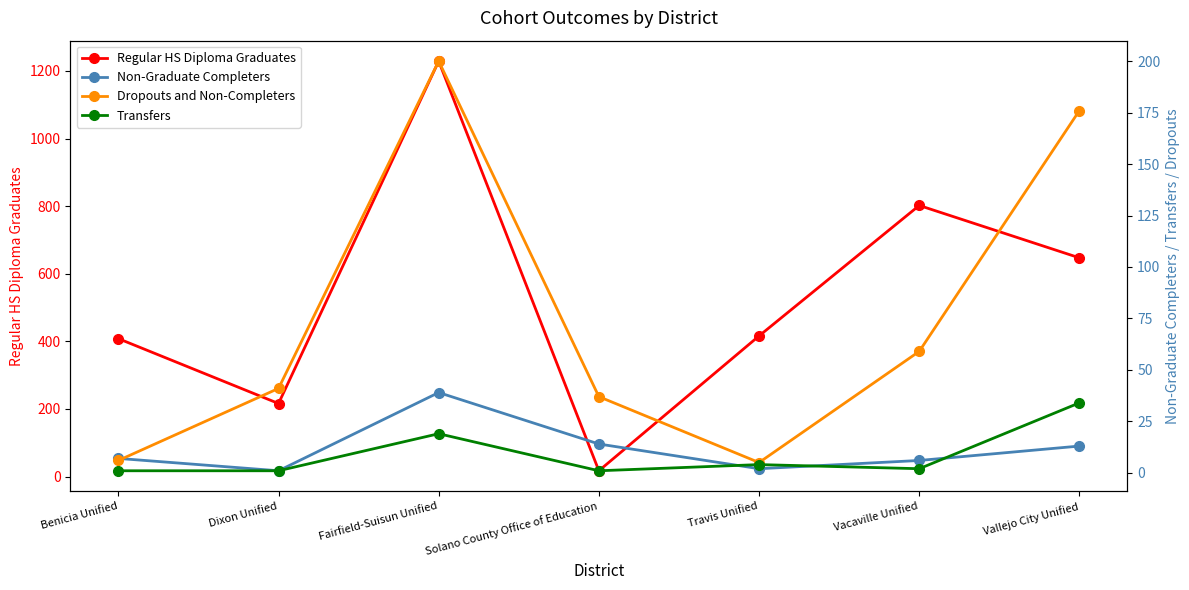

Count the number of data series in this chart.

4